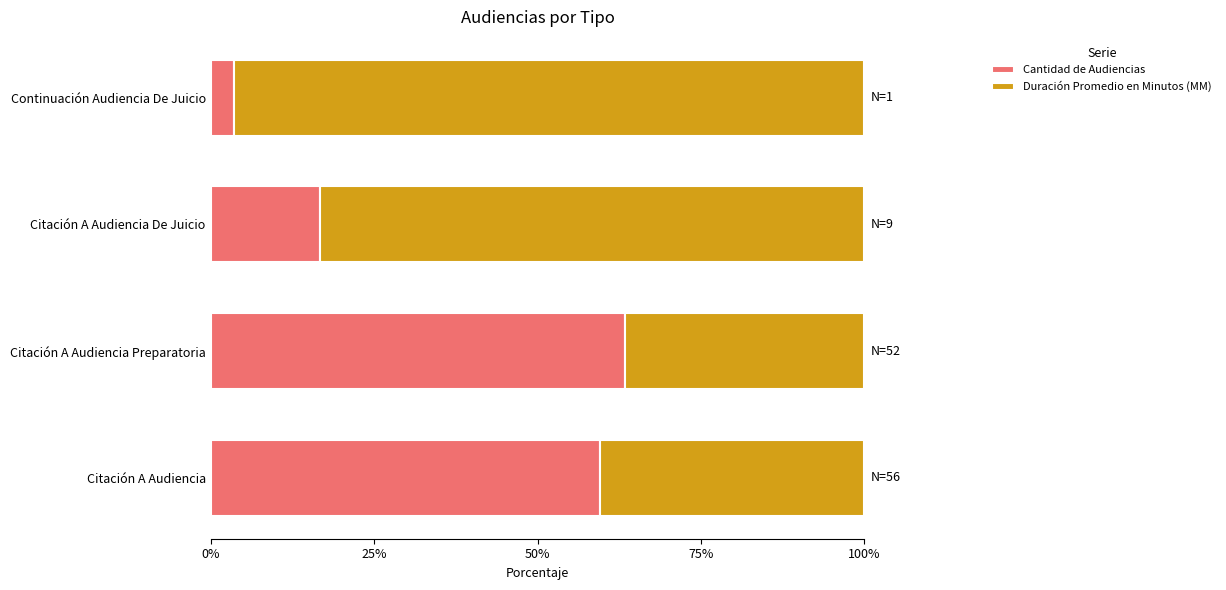

How many values in the Cantidad de Audiencias series are below 59?

2